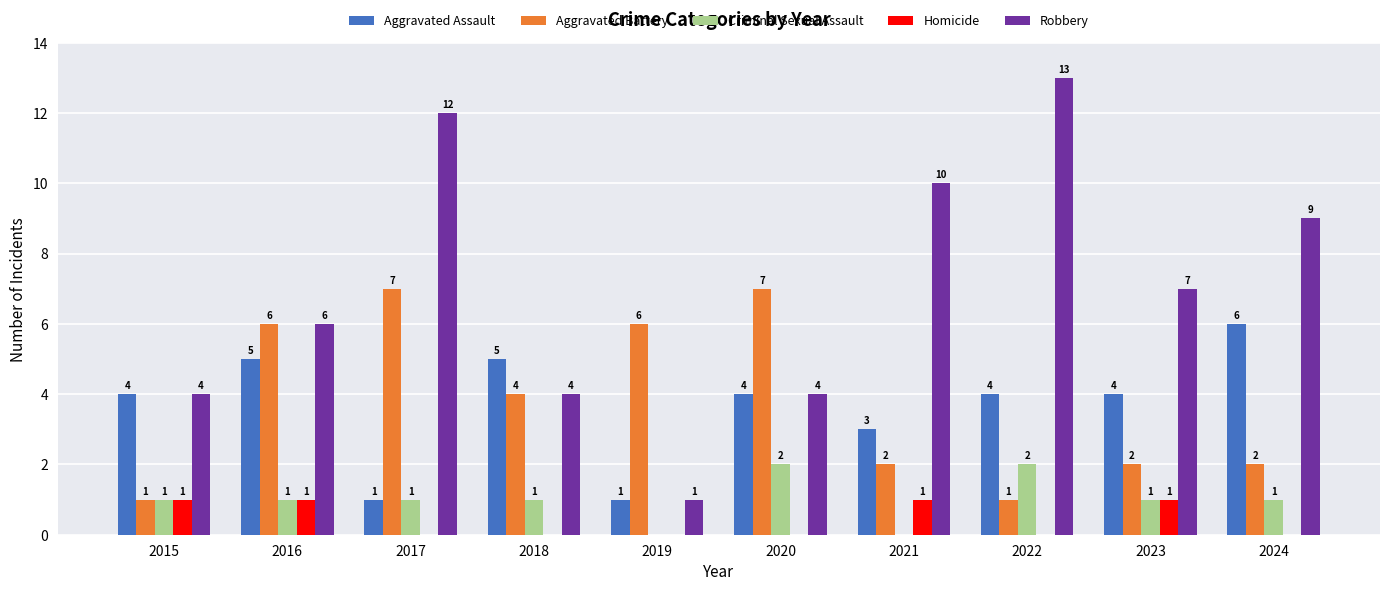

Is the value of Homicide at 2018 greater than the value of Criminal Sexual Assault at 2015?

No